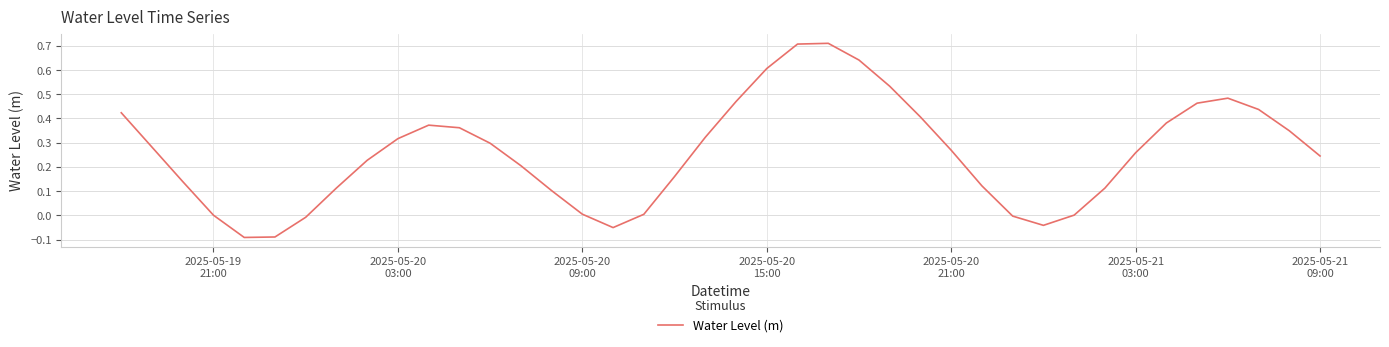

How many categories are shown in the chart?

40